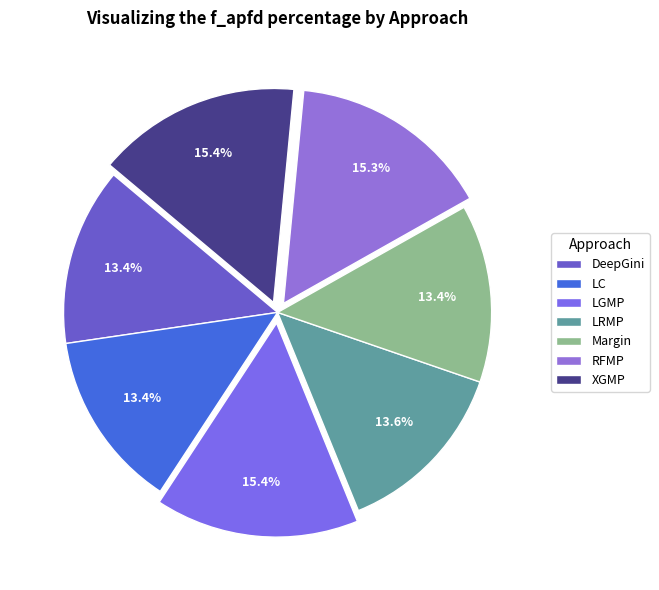

Does any single category account for the majority?

No